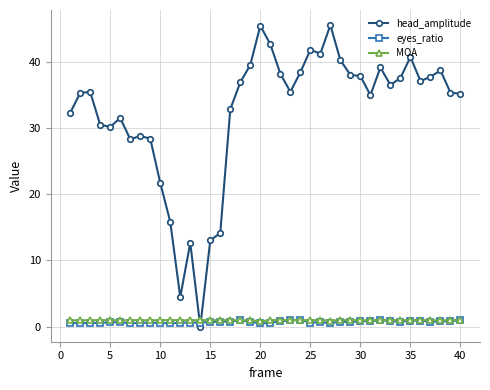

At how many categories does at least one series exceed 31?

28